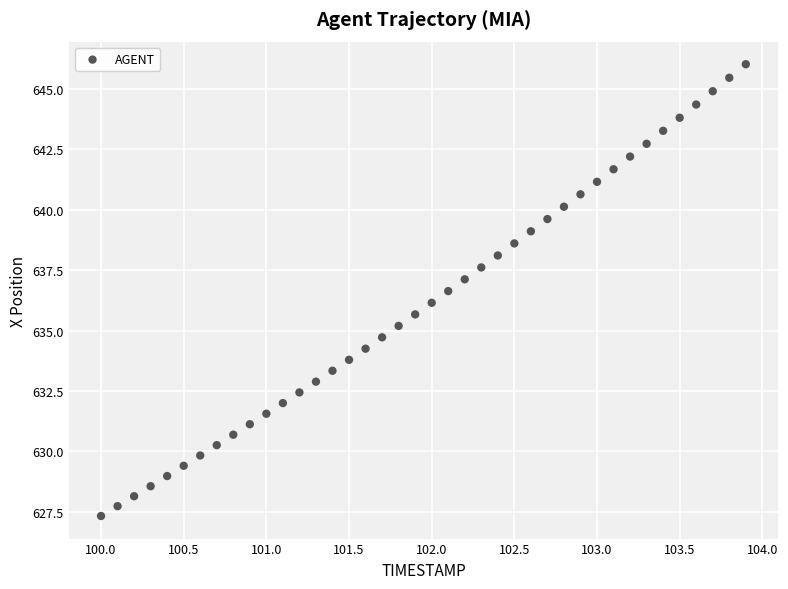

What is the range of X values (max minus min)?

3.9